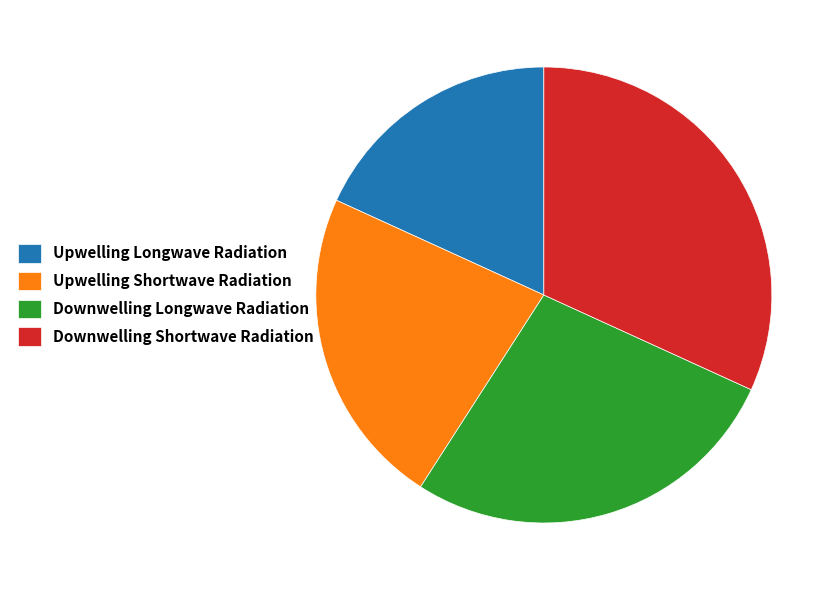

The Upwelling Shortwave Radiation slice represents 23% of the pie. True or false?

True